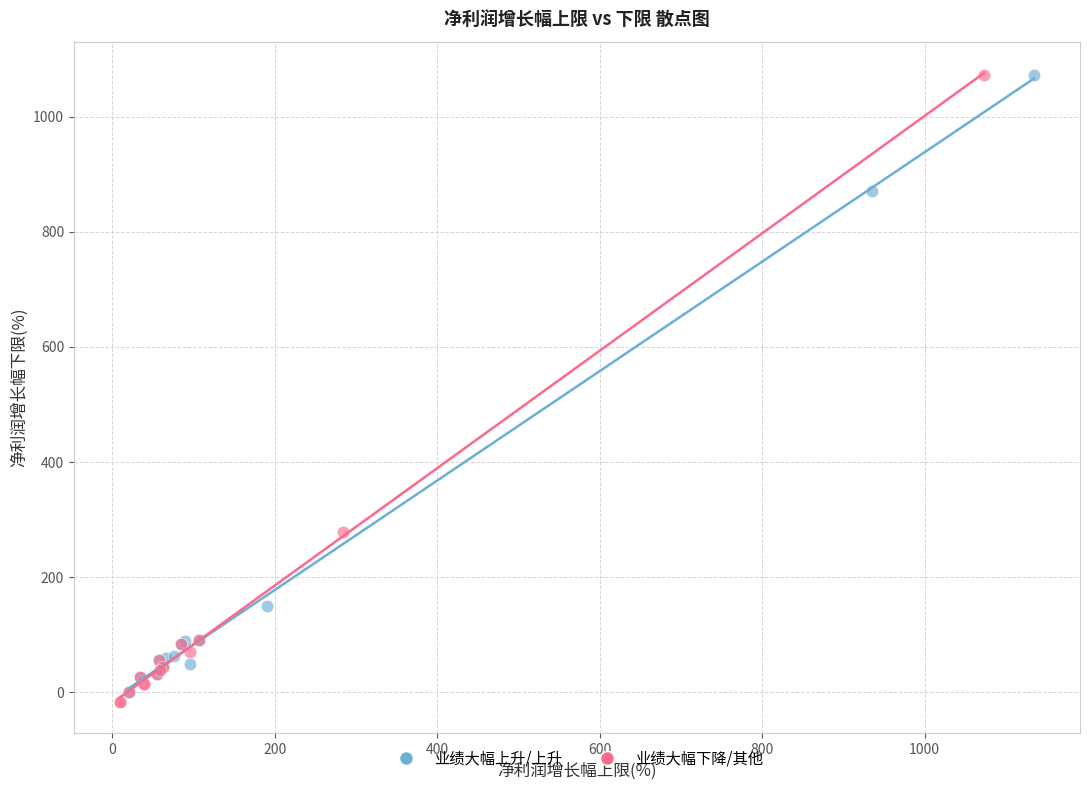

What are all the series names shown in the legend?

业绩大幅上升/上升, 业绩大幅下降/其他